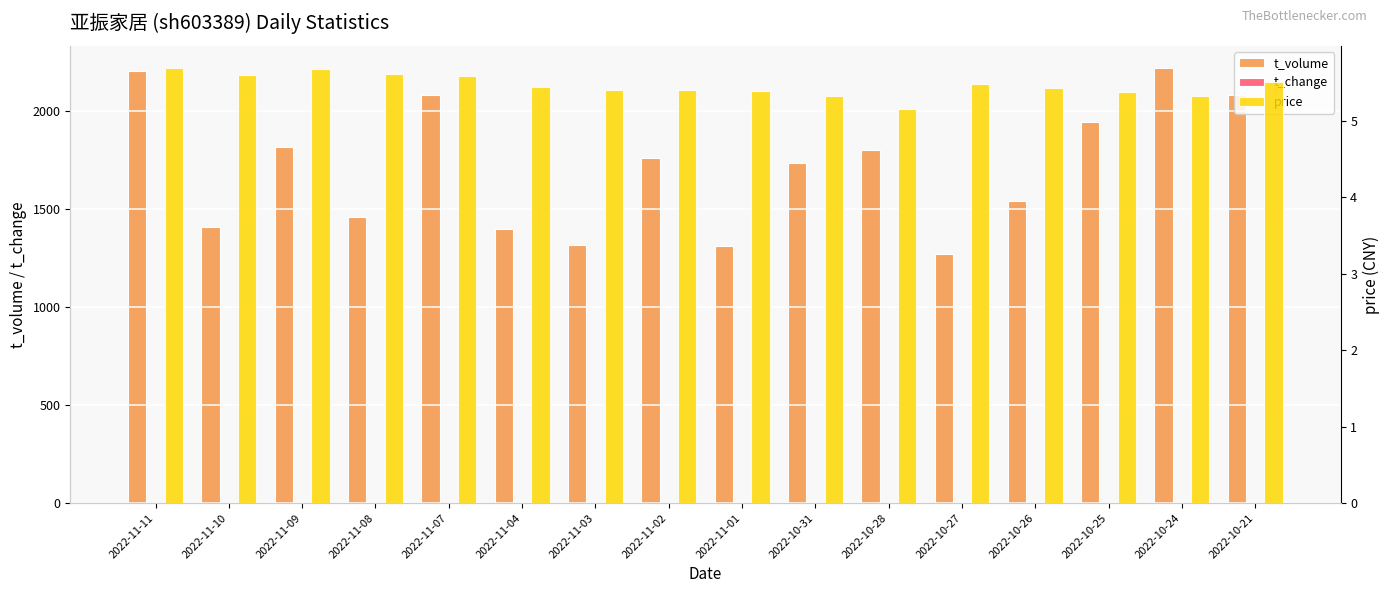

Does the chart contain stacked bars?

No